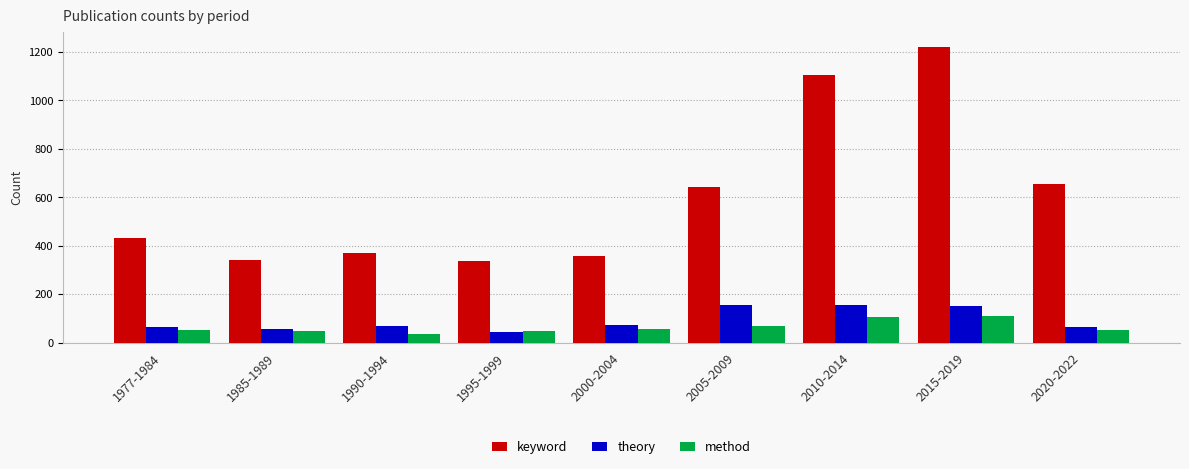

Between 2000-2004 and 2020-2022, which series saw the biggest shift?

keyword